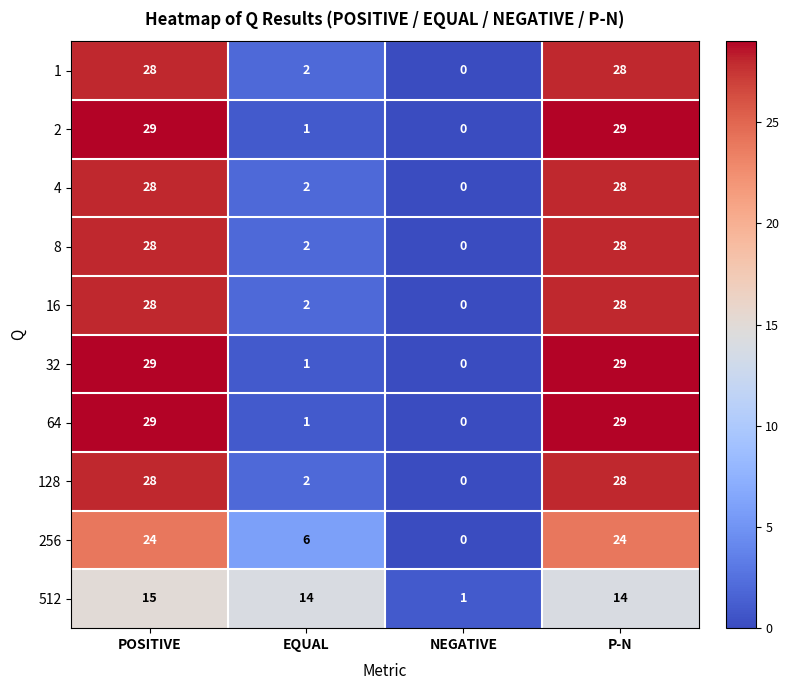

What is the spread (max minus min) of values at EQUAL?

13